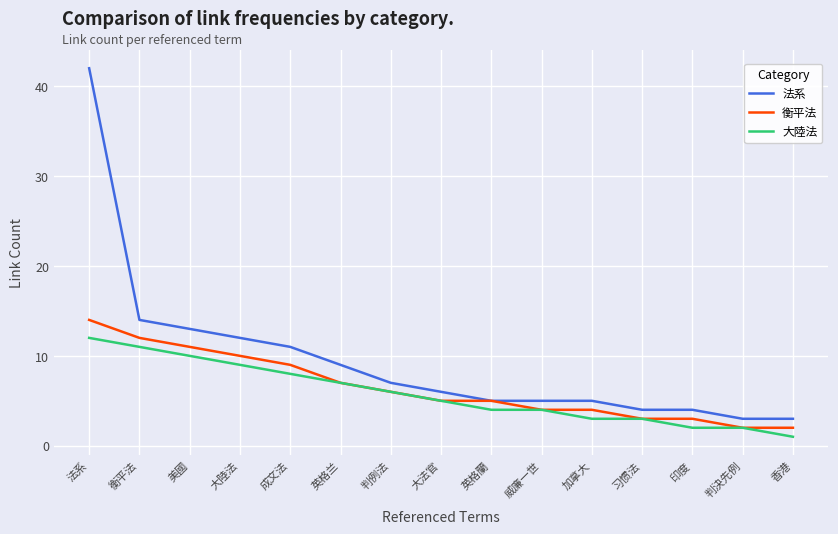

What is the difference between the maximum and minimum values in the 衡平法 series?

12